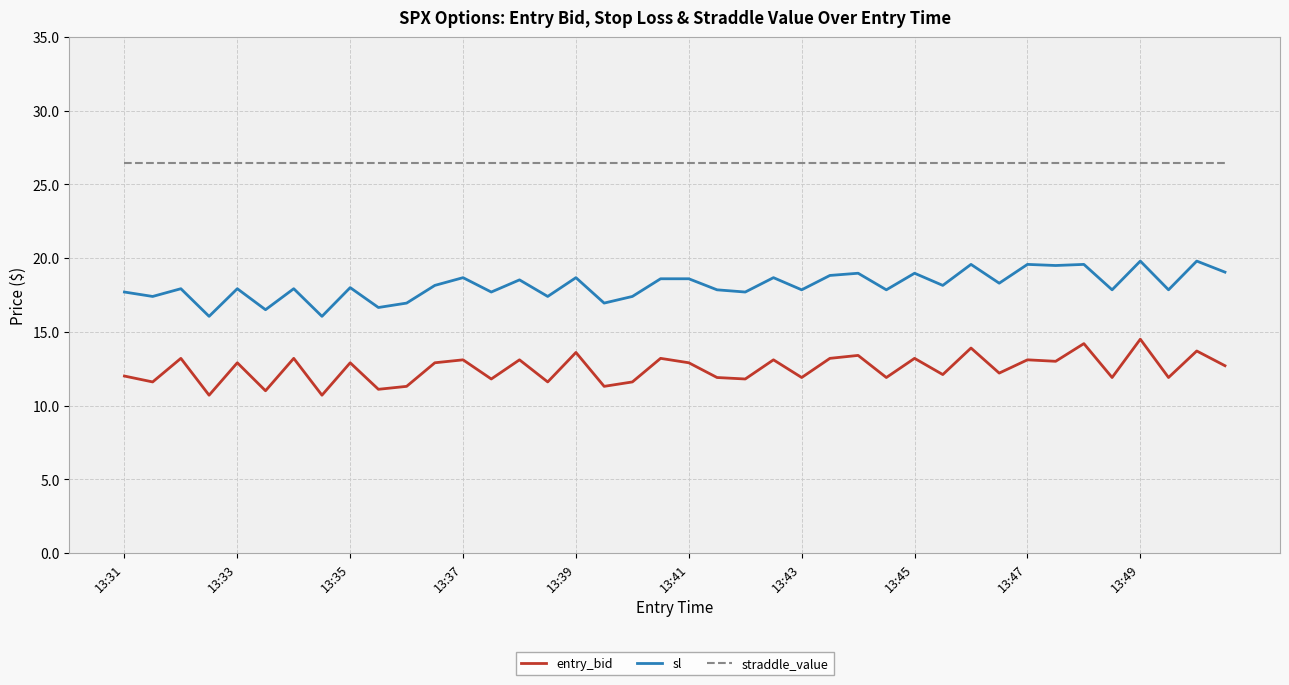

What is the difference between the maximum and minimum values in the entry_bid series?

3.8